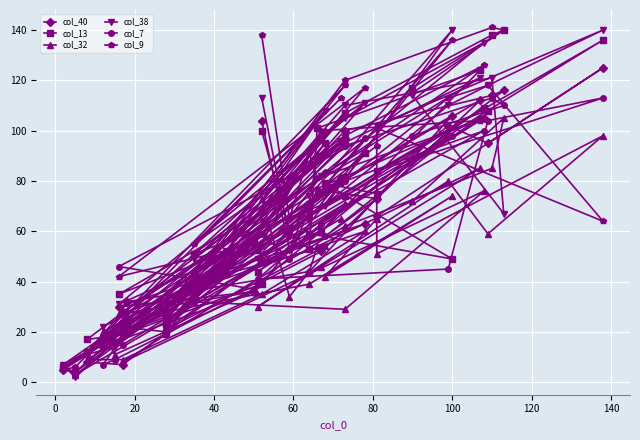

Is it true that col_13 equals 15 at 34?

False